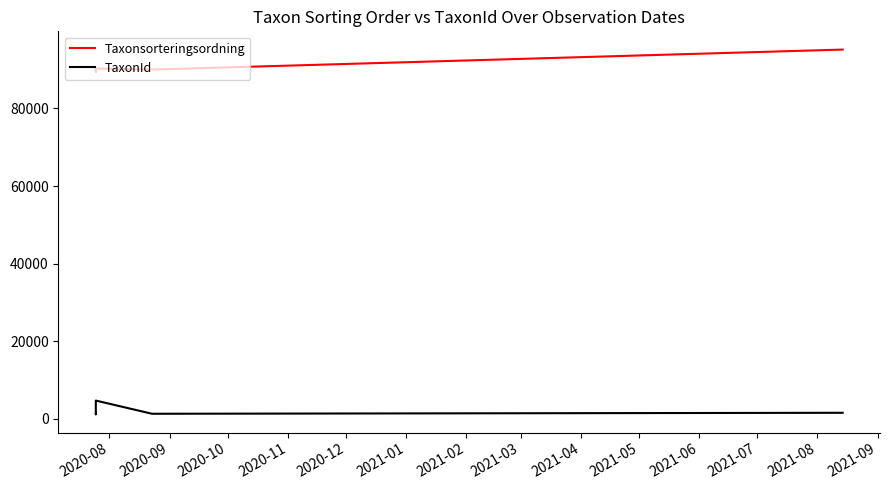

Reading left to right, extract all data points from this chart.

Taxonsorteringsordning: 90005	90005	89406	90282	90005	95157
TaxonId: 1339	1339	1204	4740	1339	1590